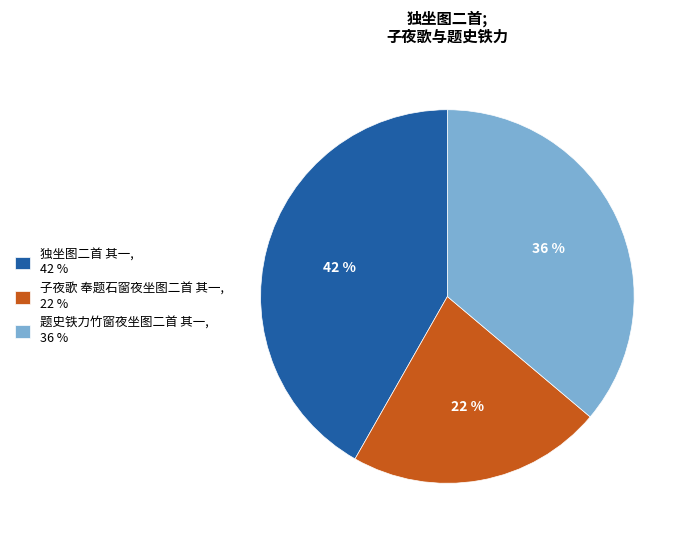

True or false: 子夜歌 奉题石窗夜坐图二首 其一 accounts for 22% of the total.

True